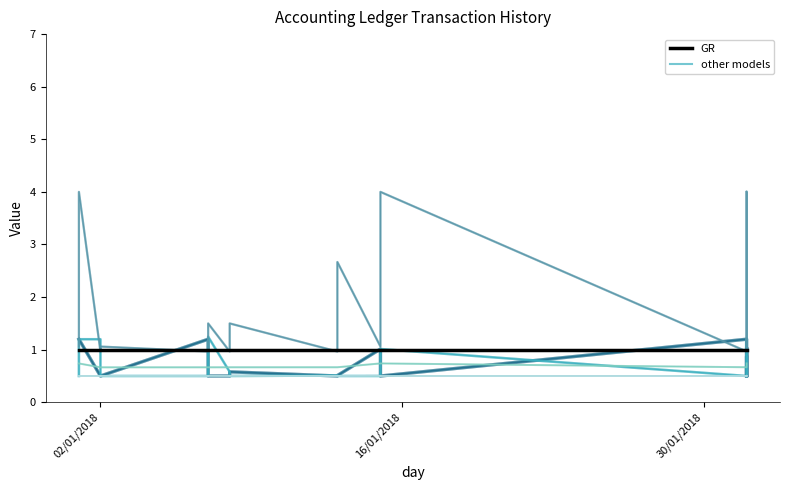

How many distinct data groups are displayed?

6